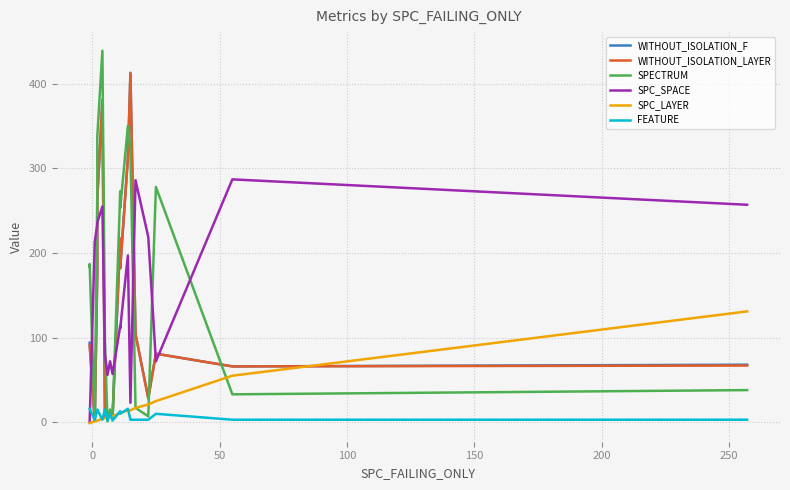

What is the minimum value for WITHOUT_ISOLATION_F?

2